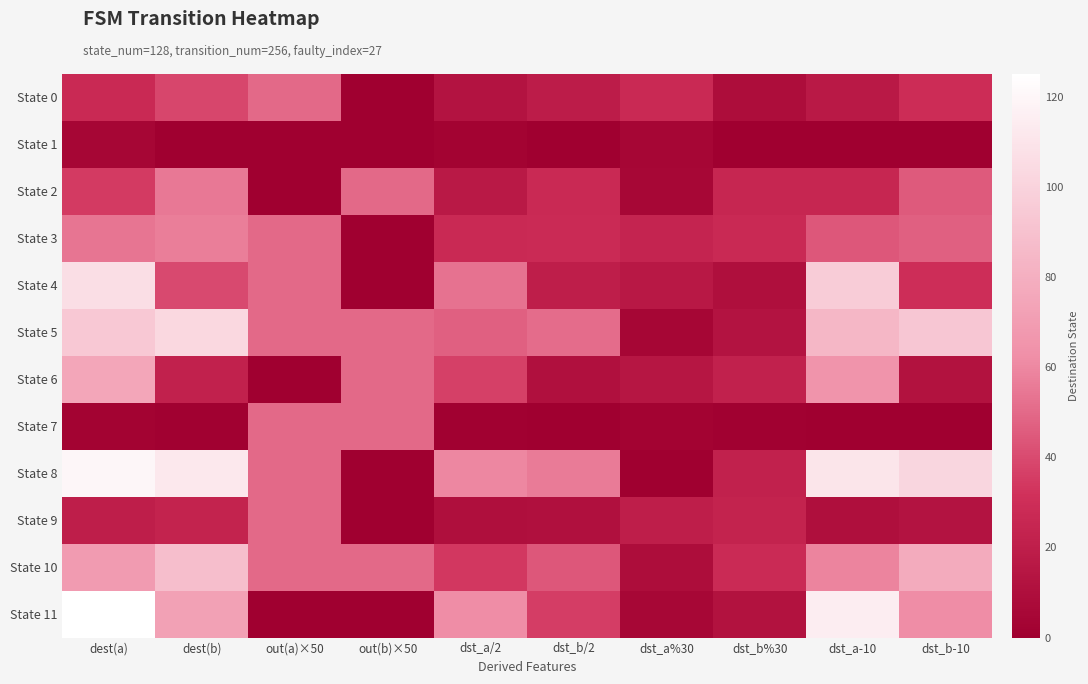

Reading right to left, transcribe all the data shown in this chart.

State 0: dst_b-10=29	dst_a-10=17	dst_b%30=9	dst_a%30=27	dst_b/2=19	dst_a/2=13	out(b)×50=0	out(a)×50=50	dest(b)=39	dest(a)=27
State 1: dst_b-10=0	dst_a-10=0	dst_b%30=0	dst_a%30=4	dst_b/2=0	dst_a/2=2	out(b)×50=0	out(a)×50=0	dest(b)=0	dest(a)=4
State 2: dst_b-10=45	dst_a-10=25	dst_b%30=25	dst_a%30=5	dst_b/2=27	dst_a/2=17	out(b)×50=50	out(a)×50=0	dest(b)=55	dest(a)=35
State 3: dst_b-10=47	dst_a-10=44	dst_b%30=27	dst_a%30=24	dst_b/2=28	dst_a/2=27	out(b)×50=0	out(a)×50=50	dest(b)=57	dest(a)=54
State 4: dst_b-10=30	dst_a-10=96	dst_b%30=10	dst_a%30=16	dst_b/2=20	dst_a/2=53	out(b)×50=0	out(a)×50=50	dest(b)=40	dest(a)=106
State 5: dst_b-10=93	dst_a-10=84	dst_b%30=13	dst_a%30=4	dst_b/2=51	dst_a/2=47	out(b)×50=50	out(a)×50=50	dest(b)=103	dest(a)=94
State 6: dst_b-10=12	dst_a-10=65	dst_b%30=22	dst_a%30=15	dst_b/2=11	dst_a/2=37	out(b)×50=50	out(a)×50=0	dest(b)=22	dest(a)=75
State 7: dst_b-10=0	dst_a-10=0	dst_b%30=1	dst_a%30=2	dst_b/2=0	dst_a/2=1	out(b)×50=50	out(a)×50=50	dest(b)=1	dest(a)=2
State 8: dst_b-10=102	dst_a-10=110	dst_b%30=22	dst_a%30=0	dst_b/2=56	dst_a/2=60	out(b)×50=0	out(a)×50=50	dest(b)=112	dest(a)=120
State 9: dst_b-10=13	dst_a-10=10	dst_b%30=23	dst_a%30=20	dst_b/2=11	dst_a/2=10	out(b)×50=0	out(a)×50=50	dest(b)=23	dest(a)=20
State 10: dst_b-10=78	dst_a-10=59	dst_b%30=28	dst_a%30=9	dst_b/2=44	dst_a/2=34	out(b)×50=50	out(a)×50=50	dest(b)=88	dest(a)=69
State 11: dst_b-10=62	dst_a-10=115	dst_b%30=12	dst_a%30=5	dst_b/2=36	dst_a/2=62	out(b)×50=0	out(a)×50=0	dest(b)=72	dest(a)=125